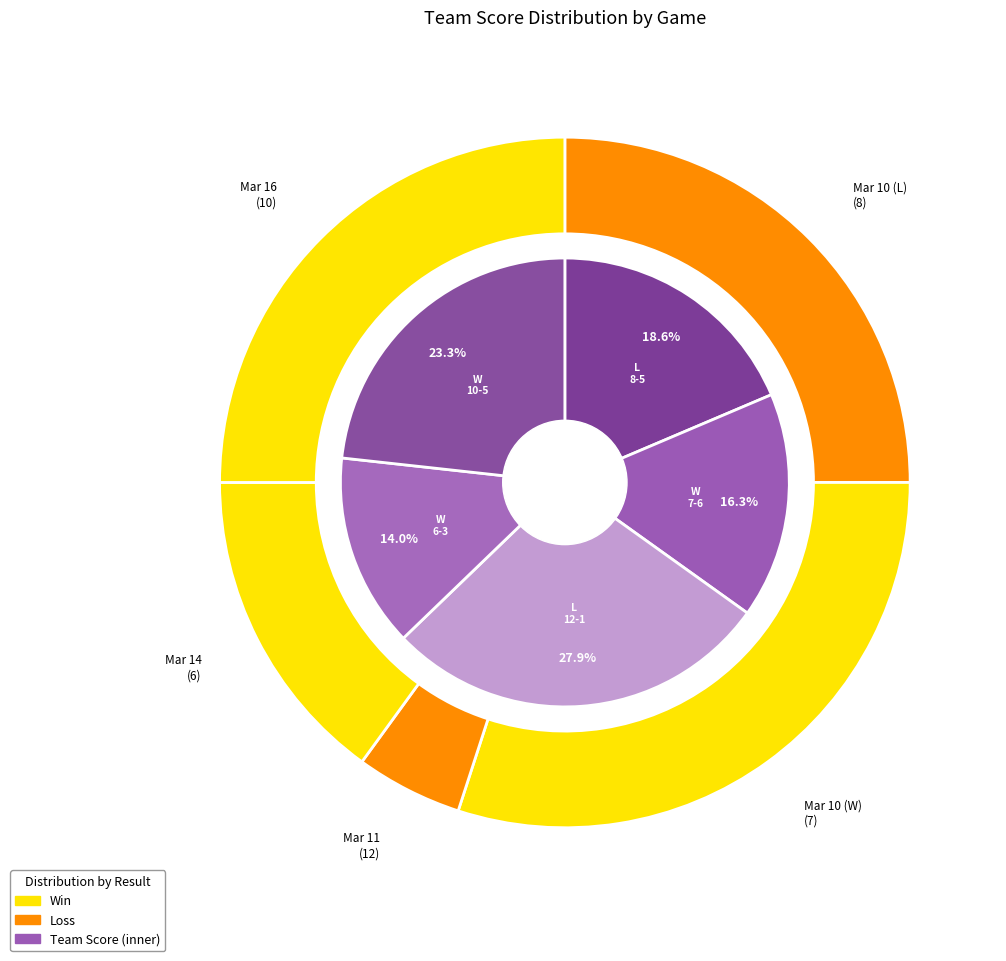

How many slices are in this pie chart?

5